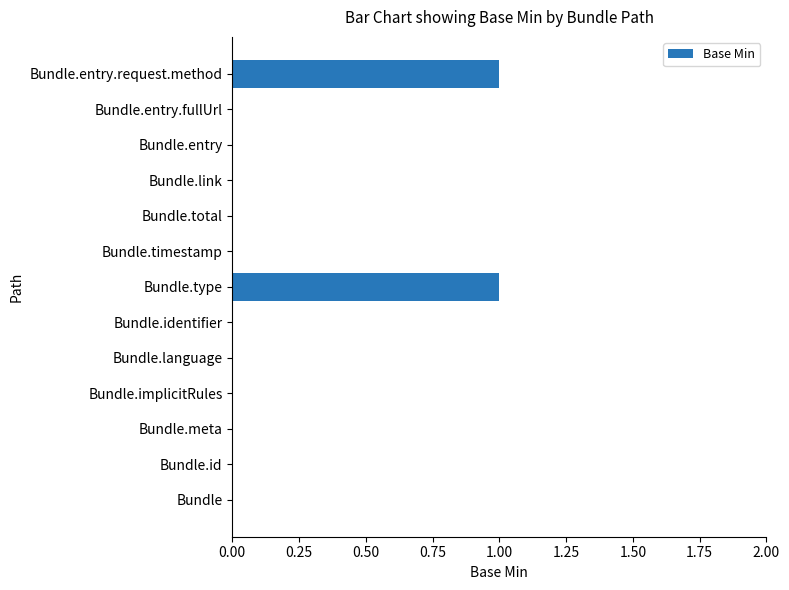

Is it true that the value at Bundle.meta is 0?

True